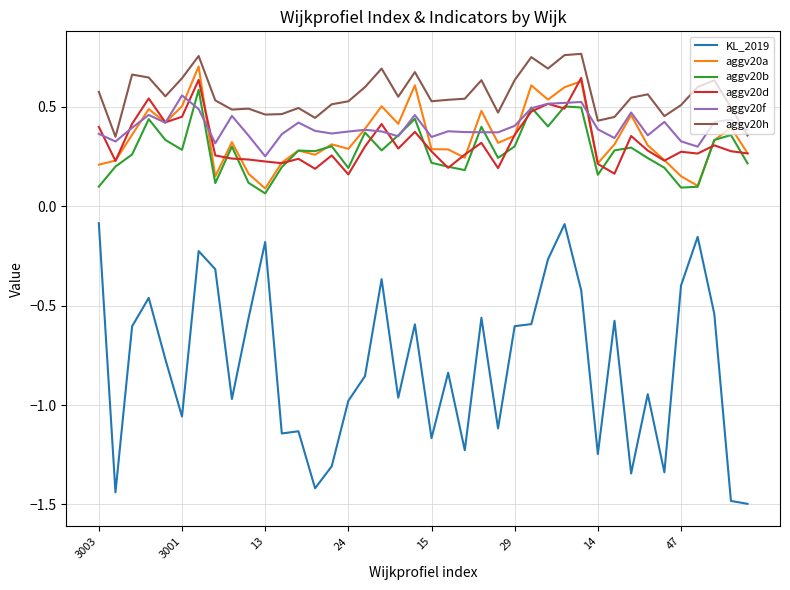

How many intersections are there between aggv20f and aggv20h?

1